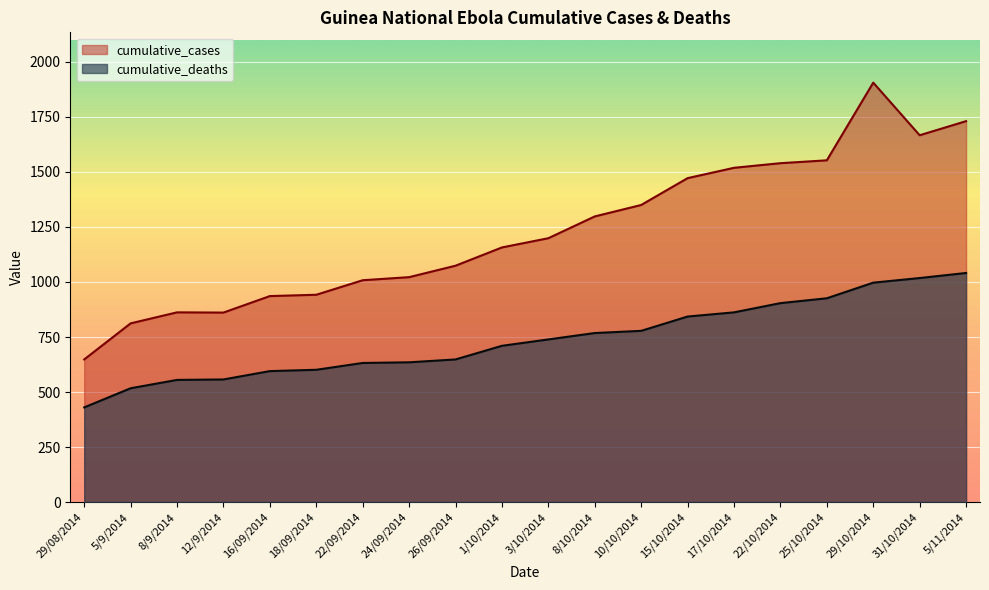

What is the difference between the maximum and minimum values in the cumulative_deaths series?

611